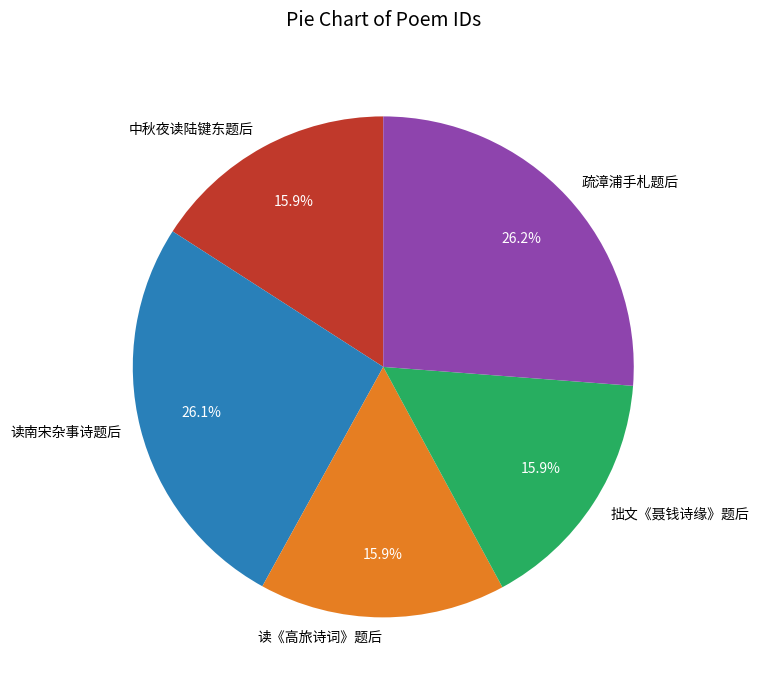

Approximately how many times larger is the value at 读《高旅诗词》题后 compared to 拙文《聂钱诗缘》题后?

1.0